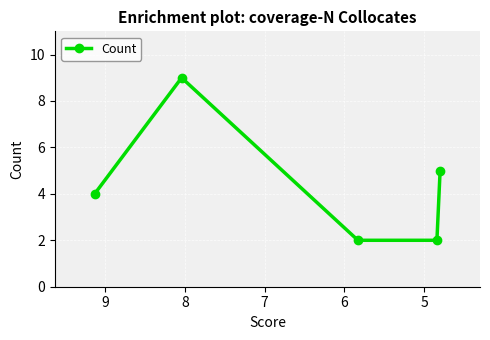

What is the difference between the maximum and minimum values?

7